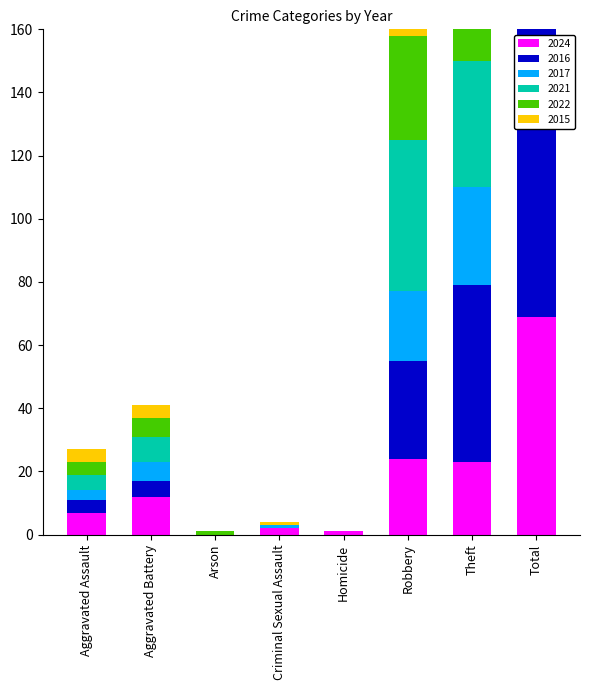

At which label does 2017 reach its minimum?

Arson